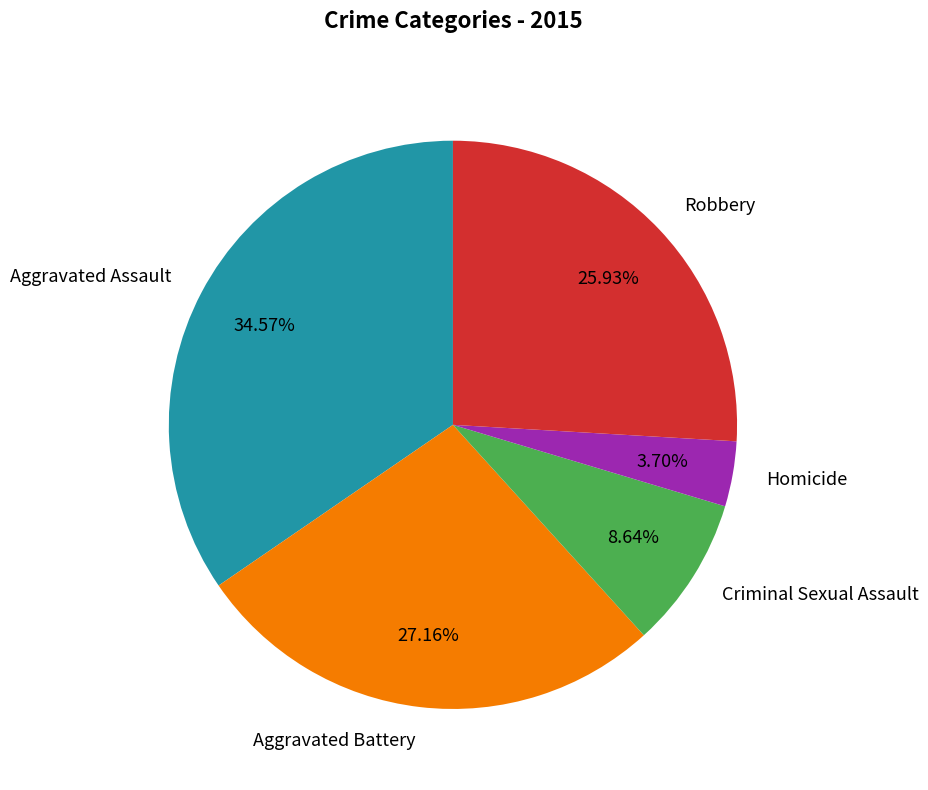

What portion of the pie excludes Criminal Sexual Assault?

91.4%